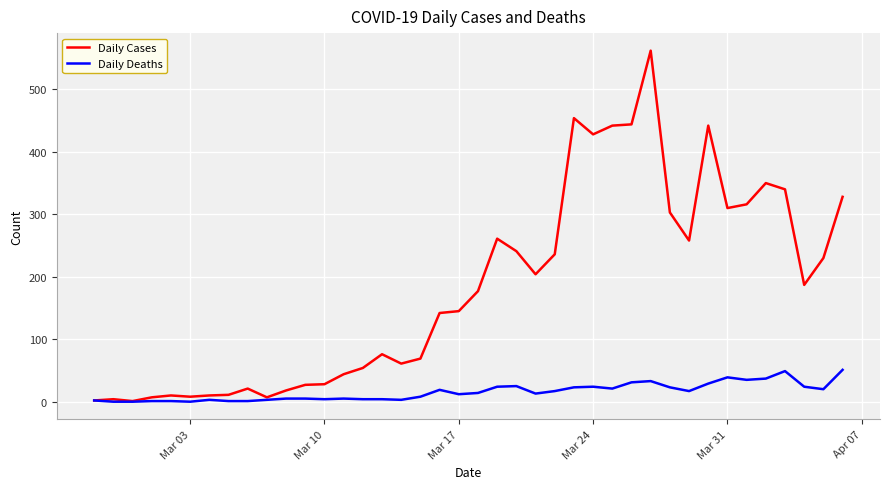

Which series has the largest total across all categories?

Daily Cases